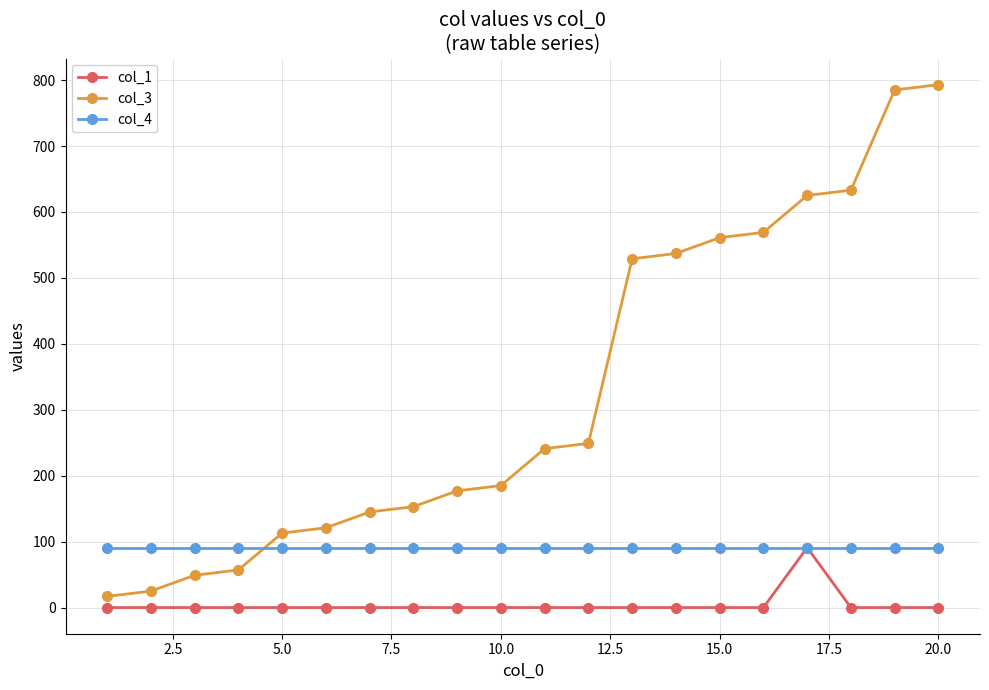

At how many categories does at least one series exceed 390?

8